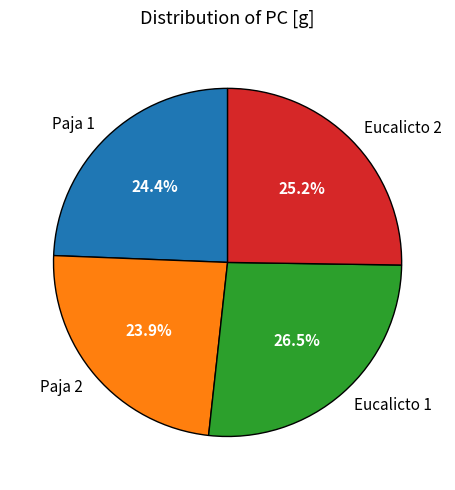

To the nearest percent, what is the combined percentage of Eucalicto 1 and Paja 2?

50%